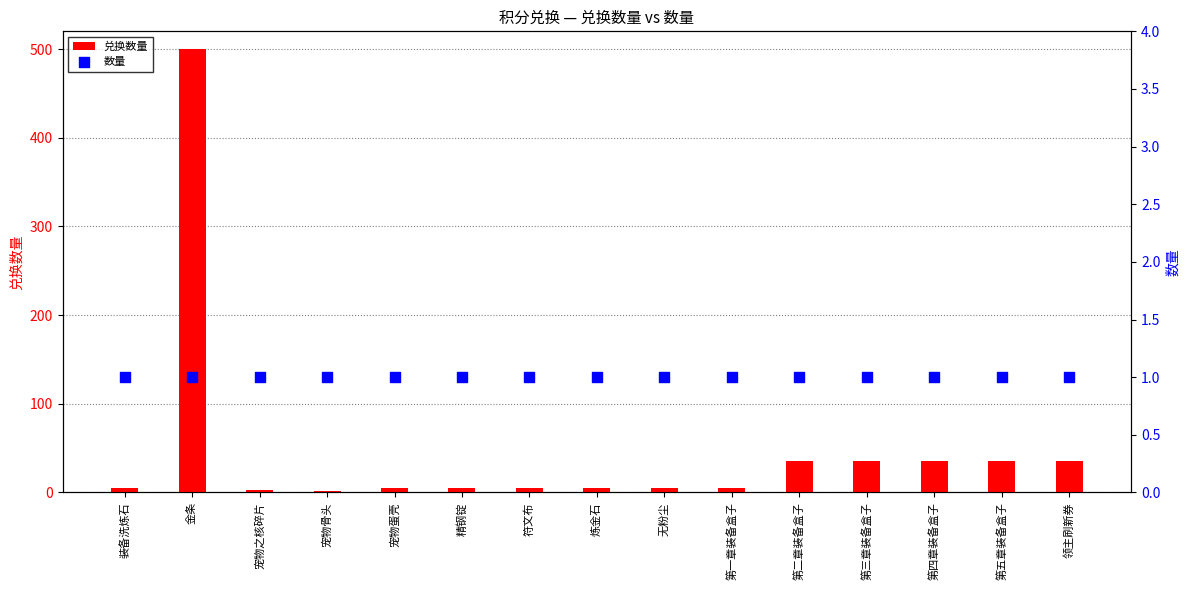

Which series has the largest Y range (max minus min)?

兑换数量